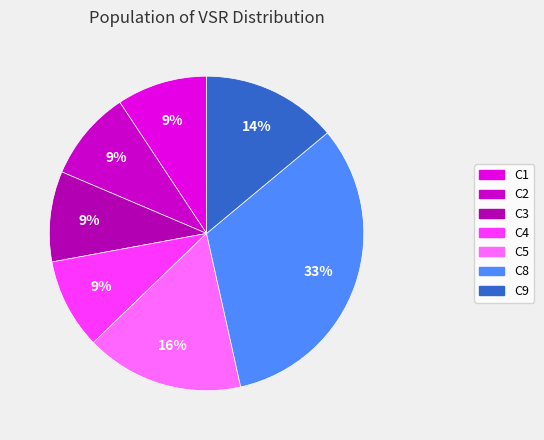

How many slices are in this pie chart?

7